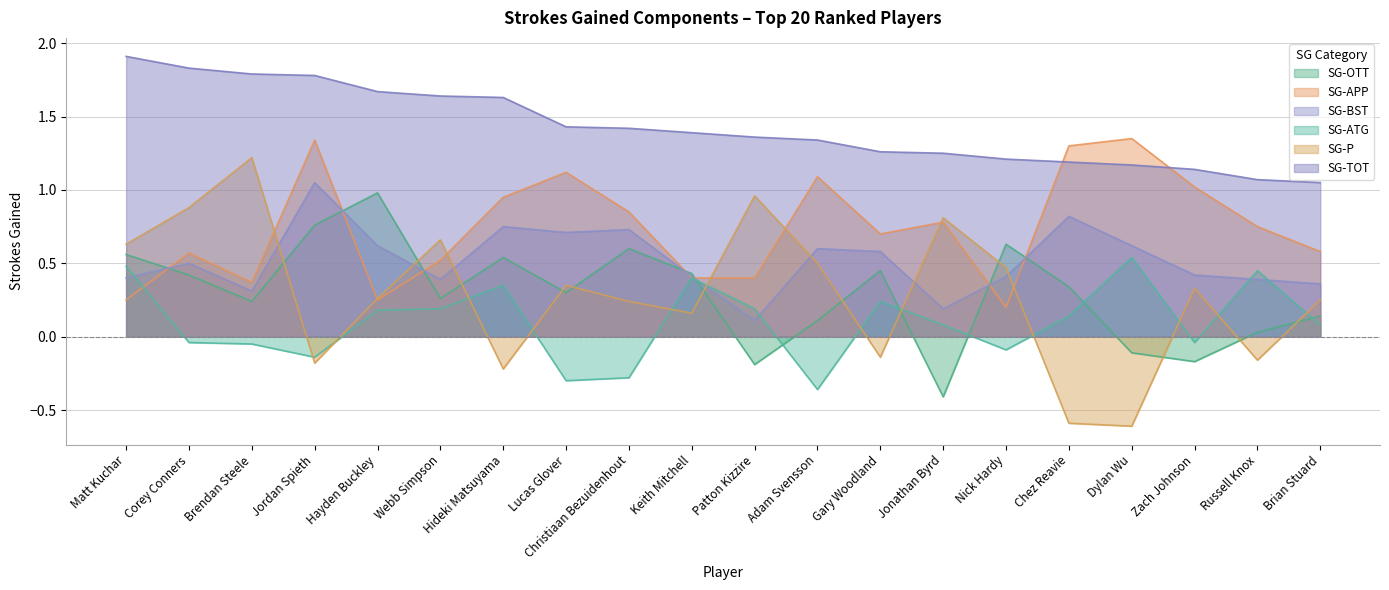

Which series has the largest total across all categories?

SG-TOT